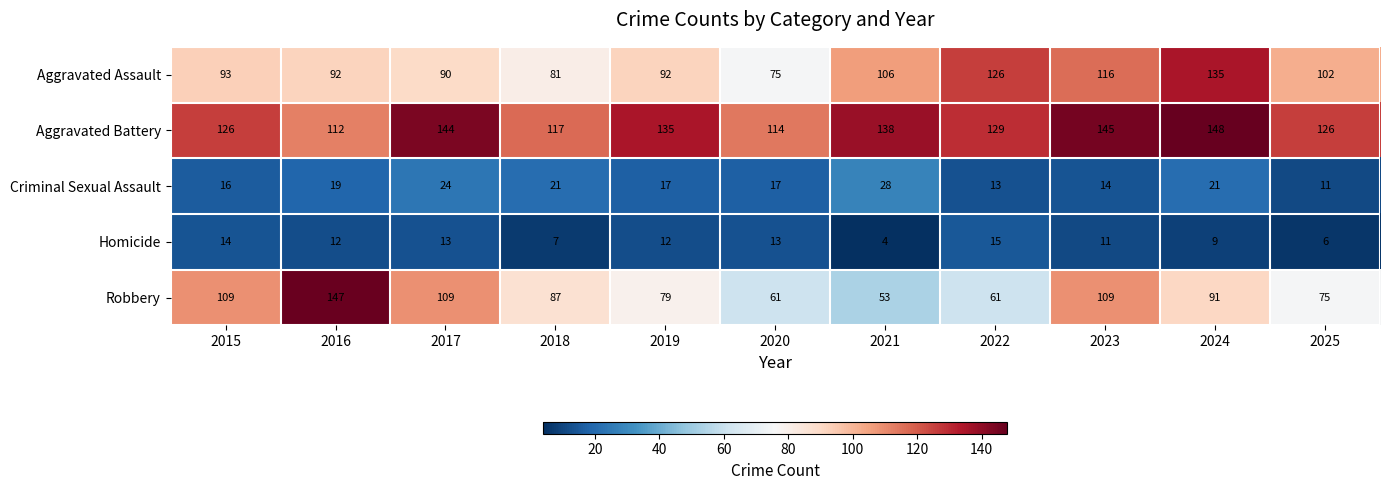

Which series has the largest total across all categories?

Aggravated Battery